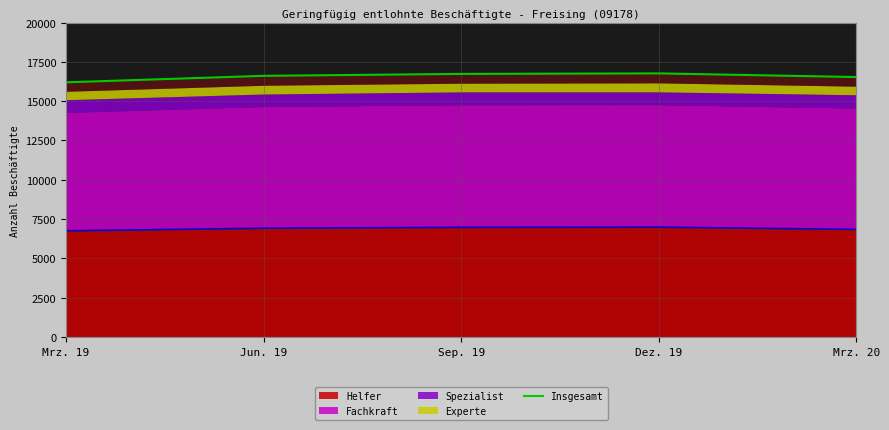

How many points are higher than both their immediate neighbors (excluding endpoints)?

1